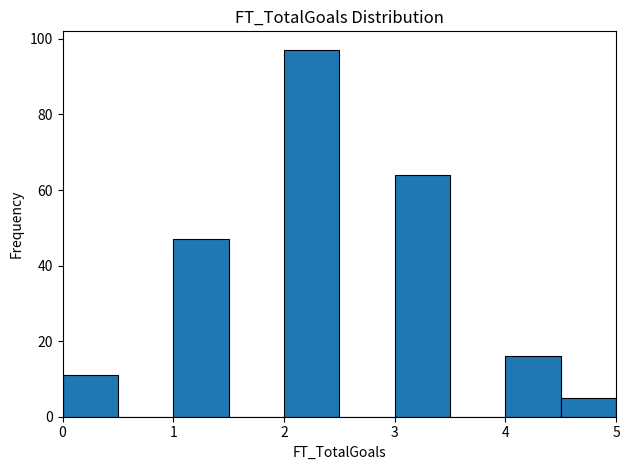

Over which range of the x-axis is the bar tallest?

2.0 to 2.5